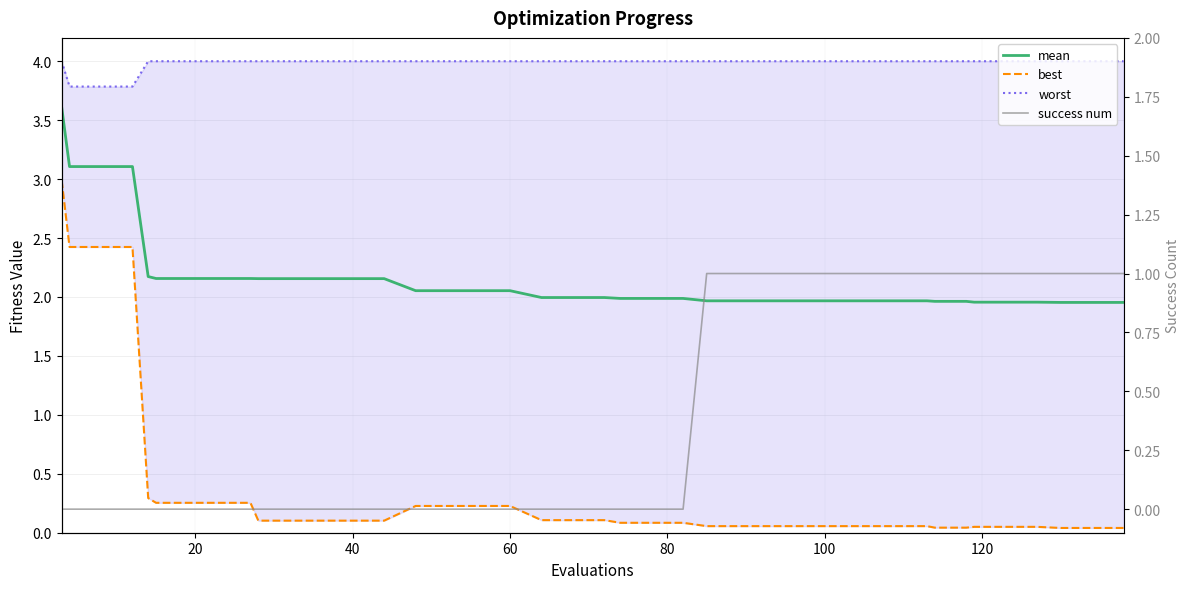

True or false: worst and best intersect in this chart.

False